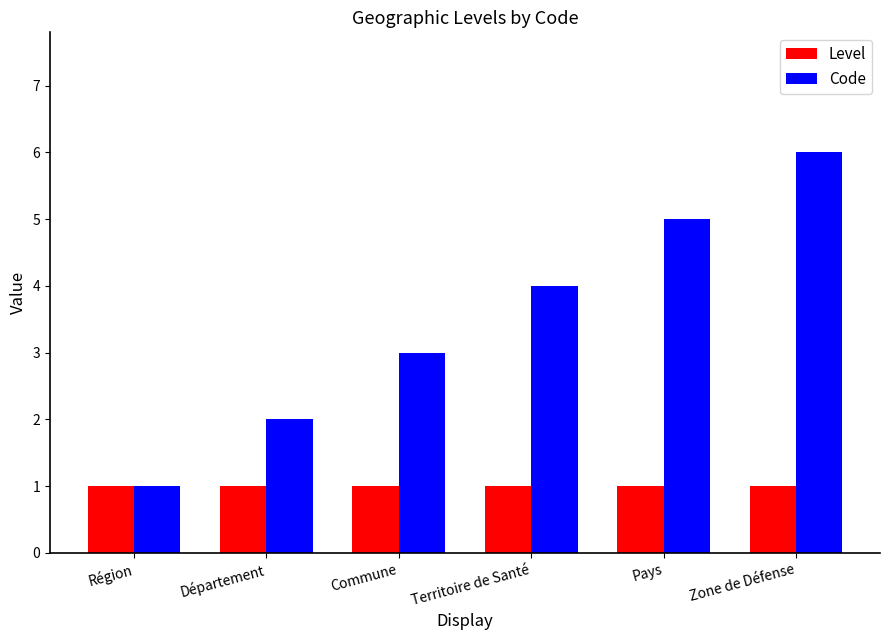

What is the label of the 5th bar from the right?

Département